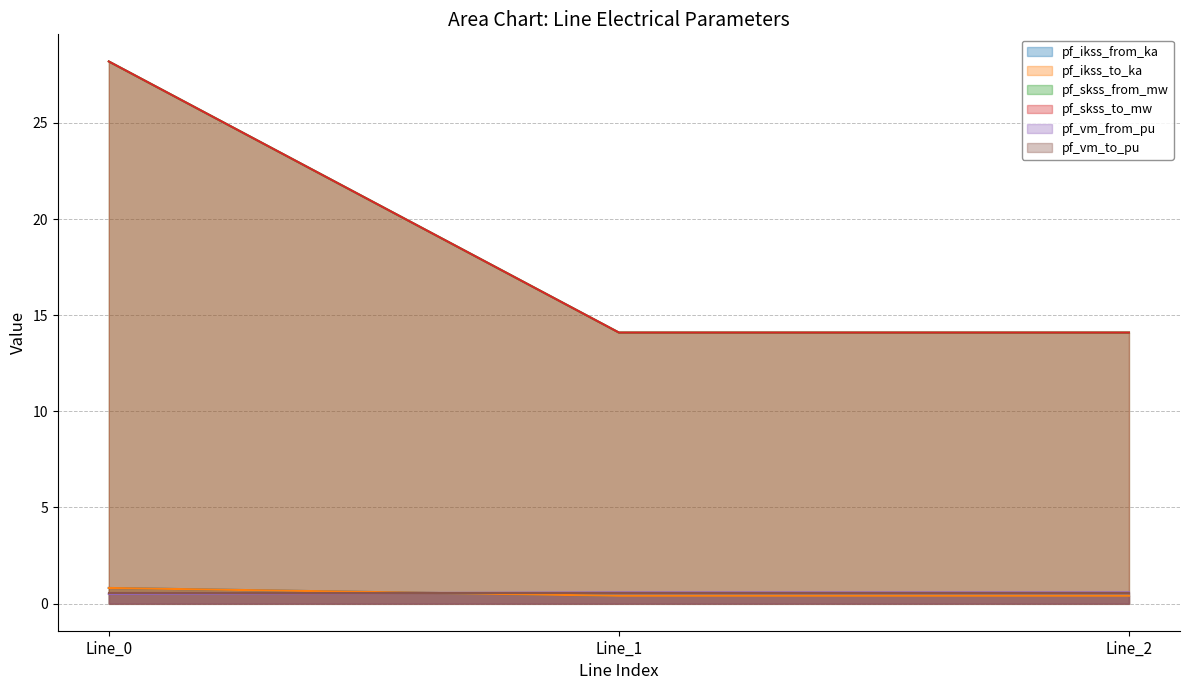

Which category has the lowest value in the pf_skss_to_mw series?

Line_2